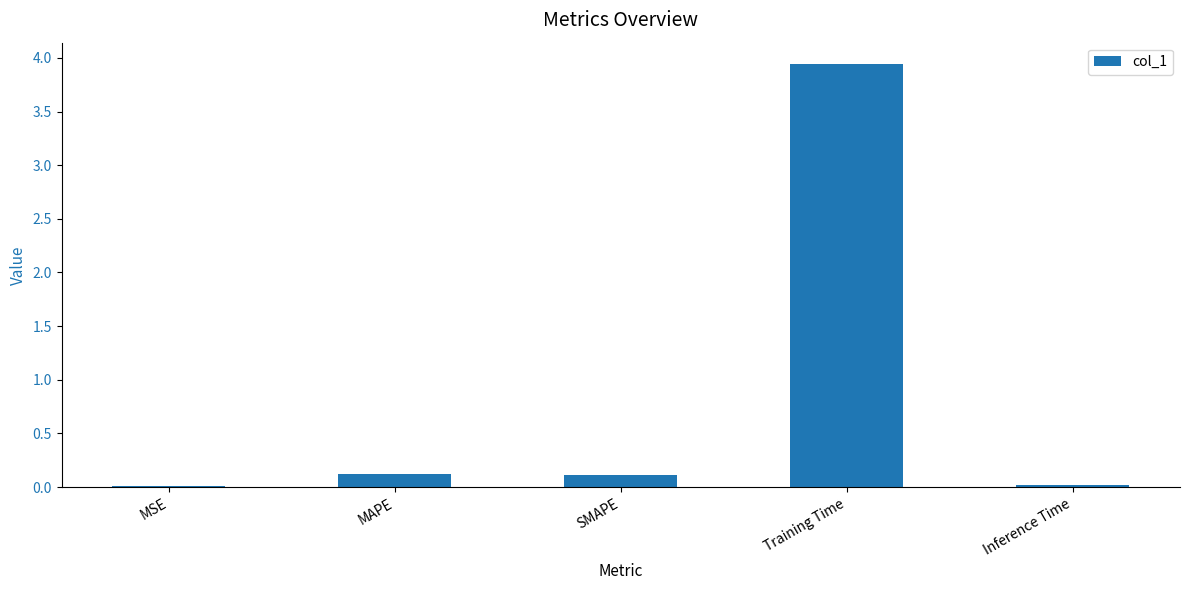

How many categories are shown in the chart?

5